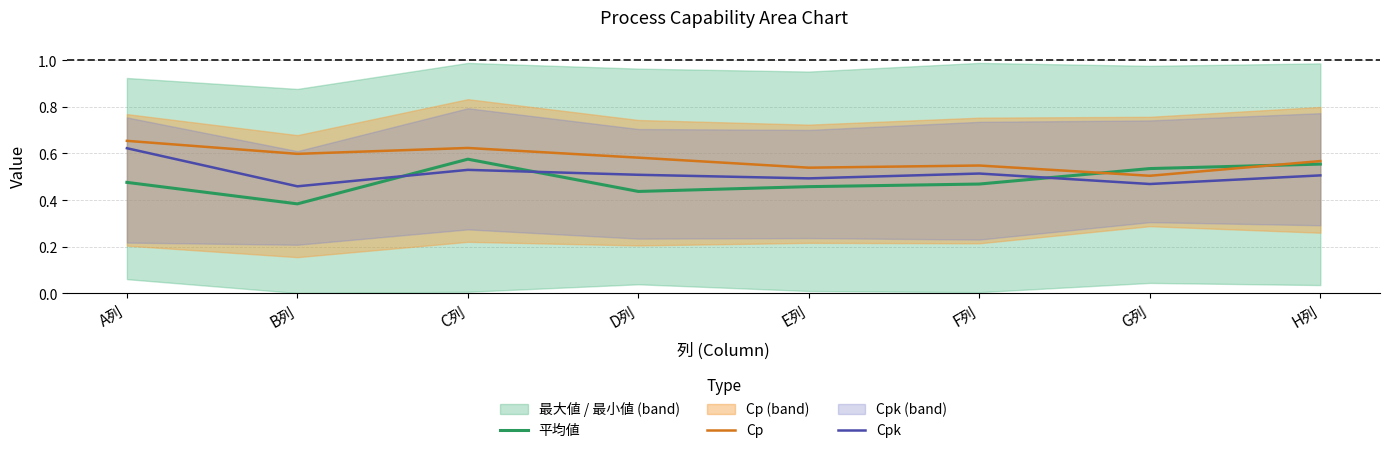

How many intersections are there between Cpk and 平均値?

3